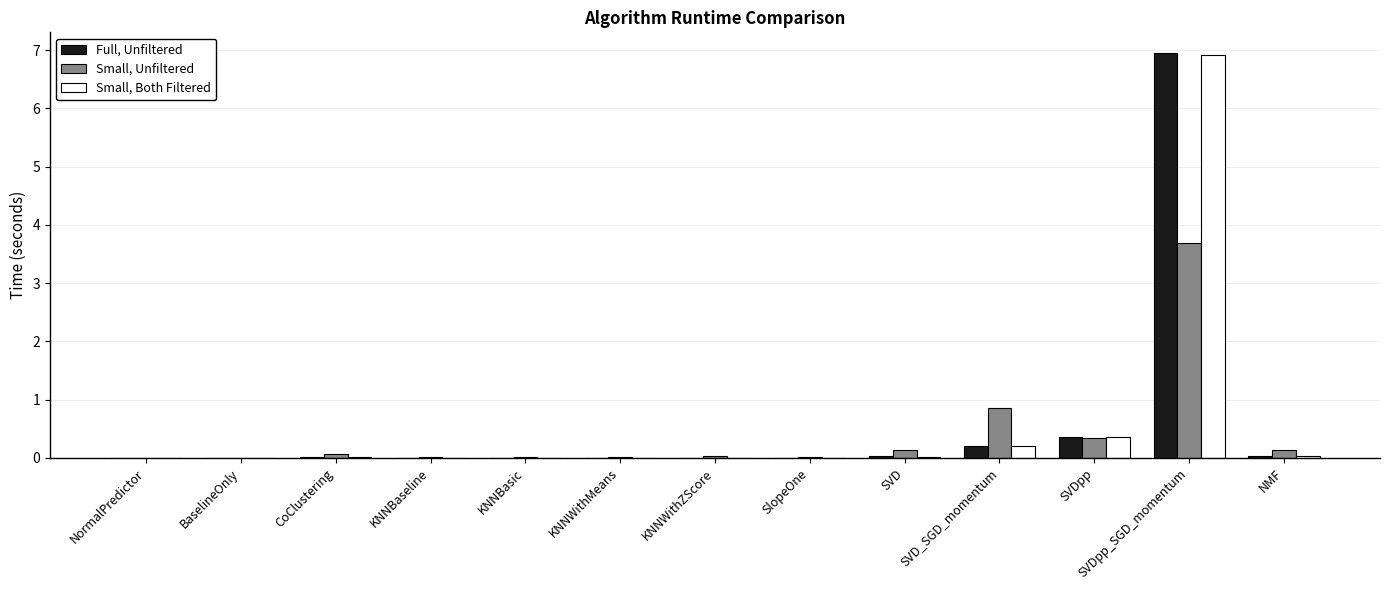

How many distinct data groups are displayed?

3